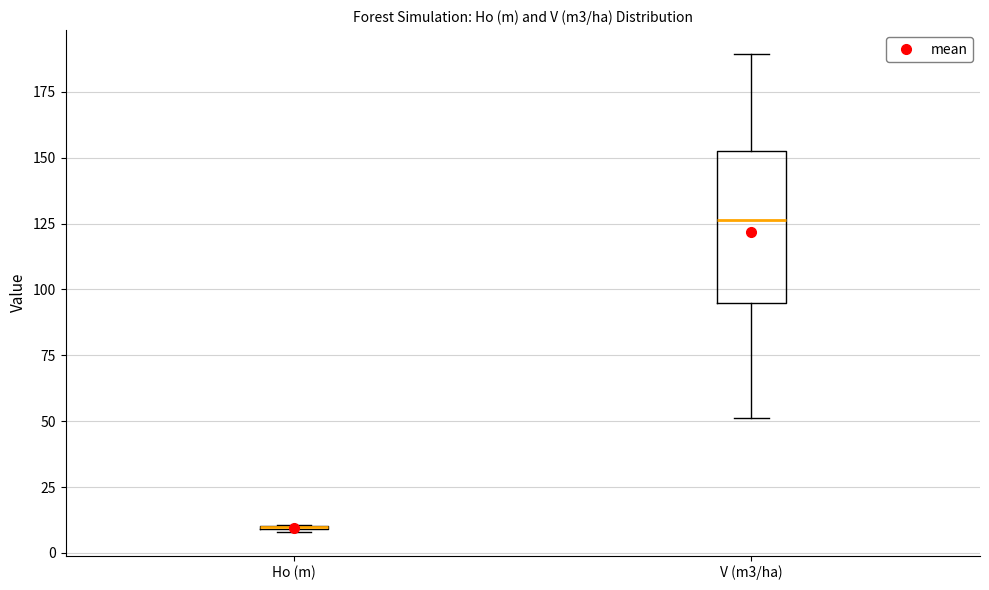

Reading left to right, read every box against the y-axis: the position of its median line, the range the box covers, and the ends of its whiskers. The values are not printed on the chart, so give them approximately, as read against the axis.

Ho (m): box collapsed to a line at 10, whiskers 10 to 10
V (m3/ha): median 125, box 95 to 150, whiskers 50 to 190